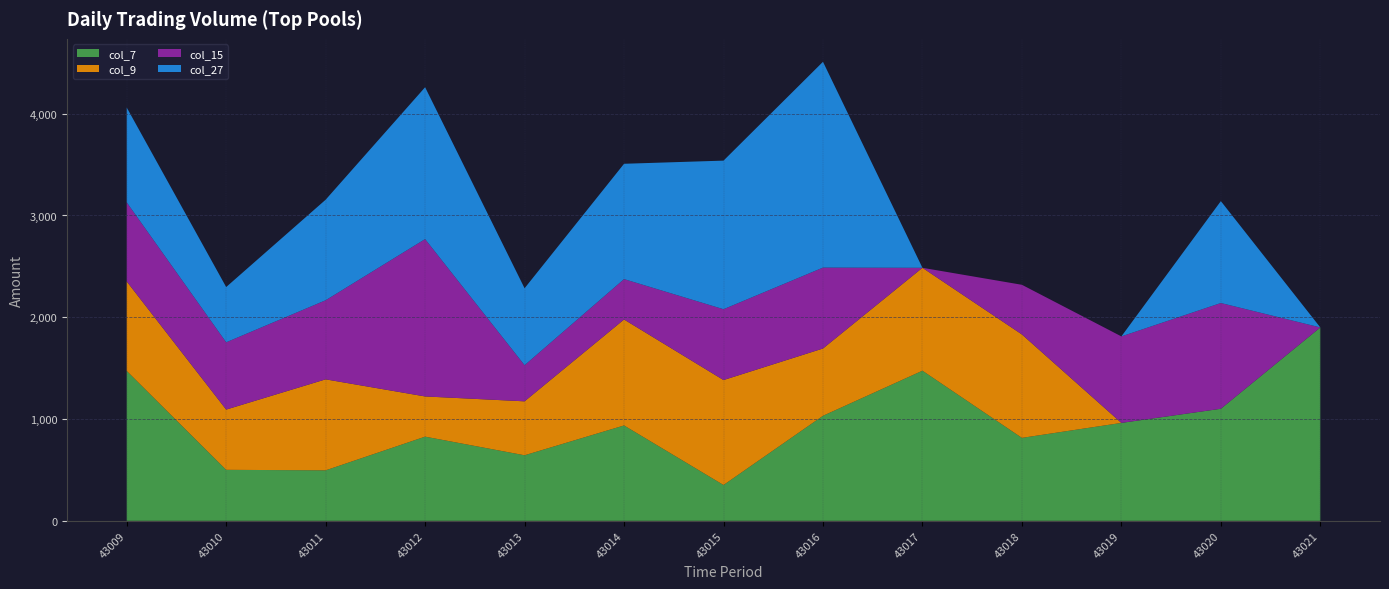

Reading left to right, list all the values displayed in this chart.

col_7 (Amount): 43009=1473	43010=501	43011=496	43012=827	43013=644	43014=937	43015=352	43016=1032	43017=1475	43018=815	43019=962	43020=1101	43021=1900
col_9 (Amount): 43009=879	43010=592	43011=894	43012=395	43013=530	43014=1041	43015=1031	43016=661	43017=1011	43018=1016	43019=0	43020=0	43021=0
col_15 (Amount): 43009=777	43010=661	43011=777	43012=1546	43013=355	43014=397	43015=696	43016=795	43017=0	43018=488	43019=850	43020=1039	43021=0
col_27 (Amount): 43009=932	43010=543	43011=988	43012=1492	43013=756	43014=1133	43015=1460	43016=2022	43017=0	43018=0	43019=0	43020=1001	43021=0